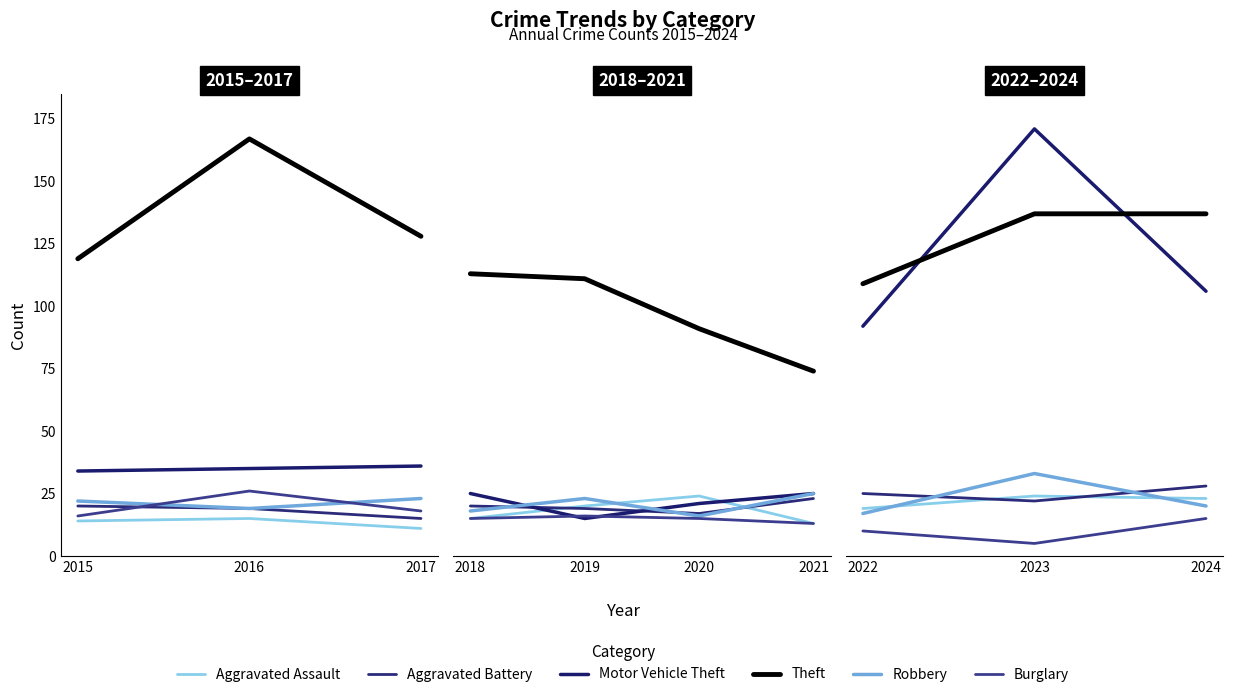

What are all the series names shown in the legend?

Aggravated Assault, Aggravated Battery, Motor Vehicle Theft, Theft, Robbery, Burglary